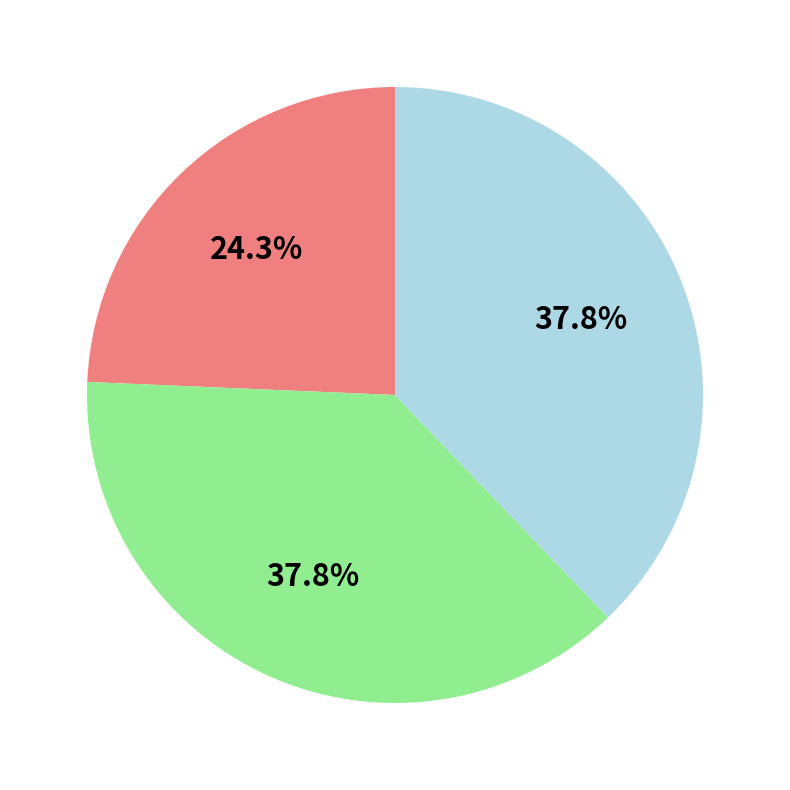

Is there a majority slice in this chart?

No